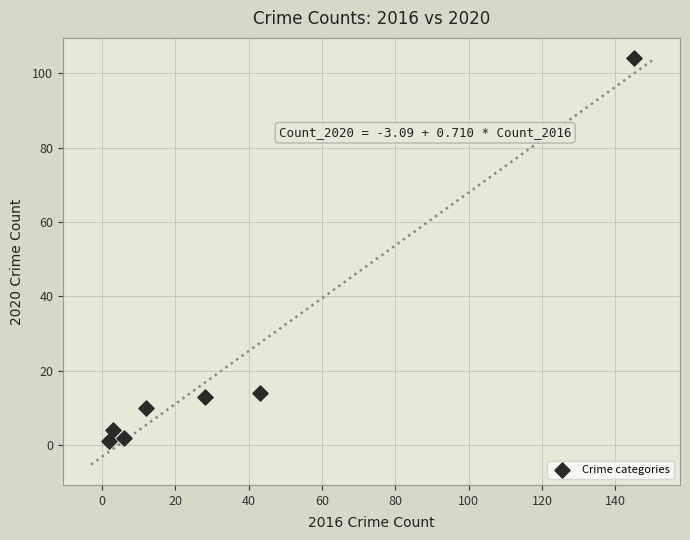

What is the range of Y values (max minus min)?

103